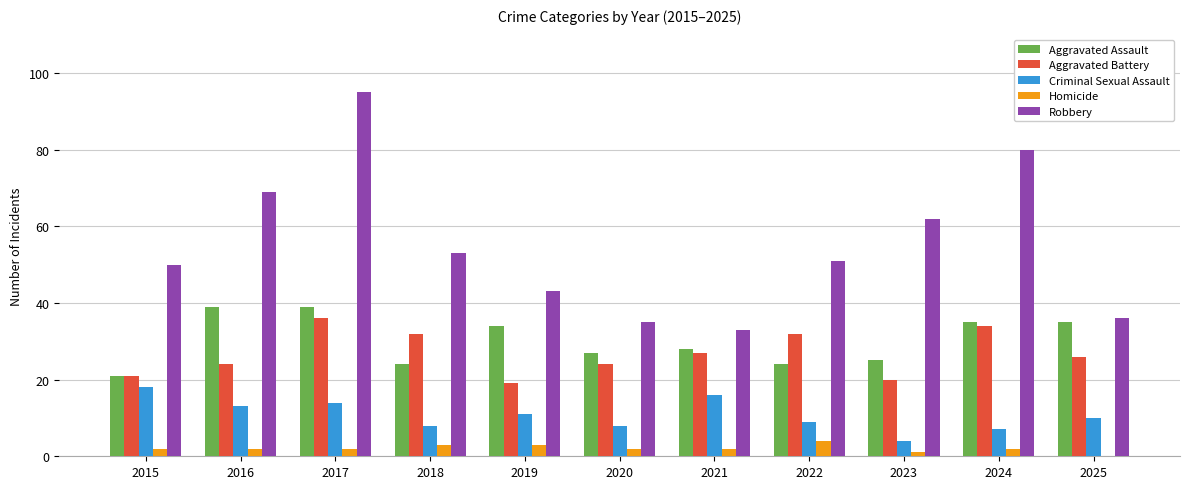

At which label does Aggravated Assault first exceed 28?

2016